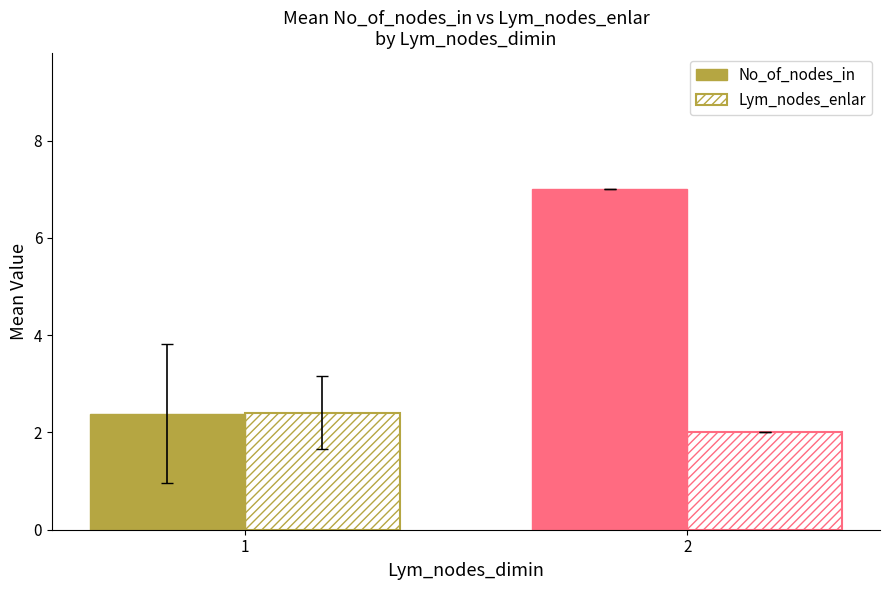

What is the lowest value of the No_of_nodes_in series?

2.4